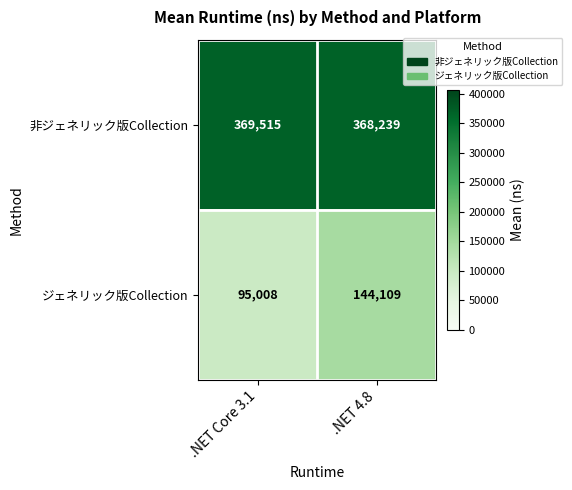

Read the 非ジェネリック版Collection value at .NET Core 3.1, to the nearest 10.

369520